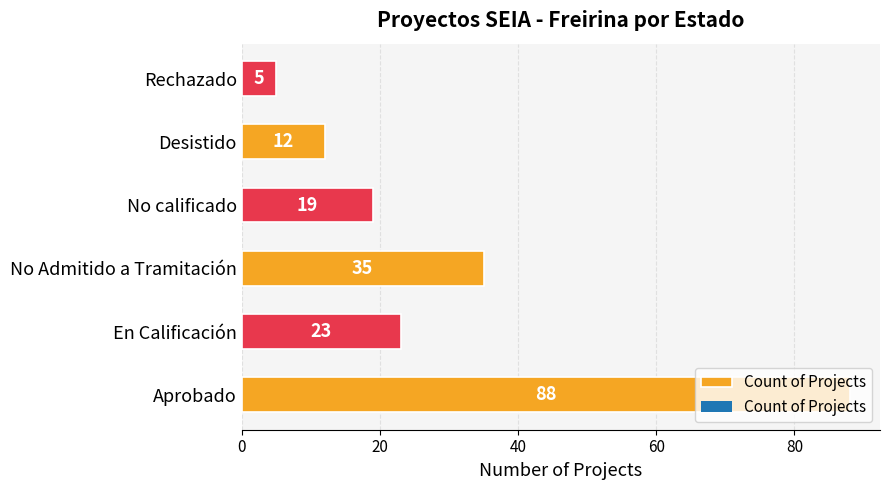

What is the change in value from No calificado to Desistido?

-7